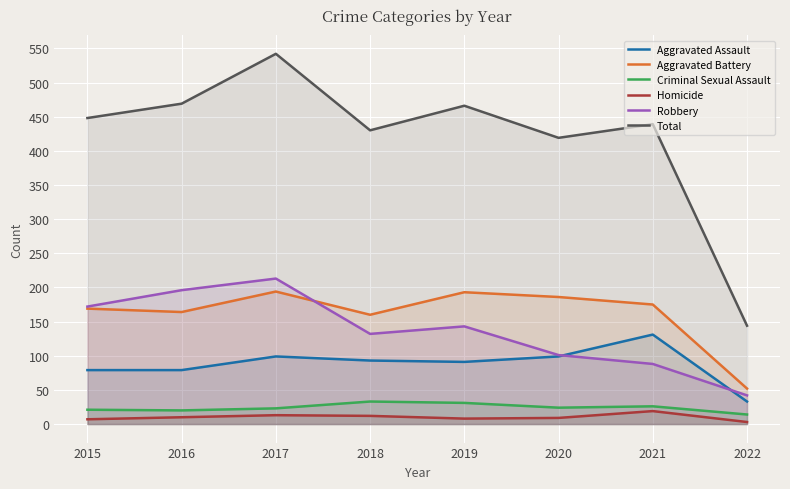

True or false: Aggravated Battery has more than 1 points higher than both neighbors.

True